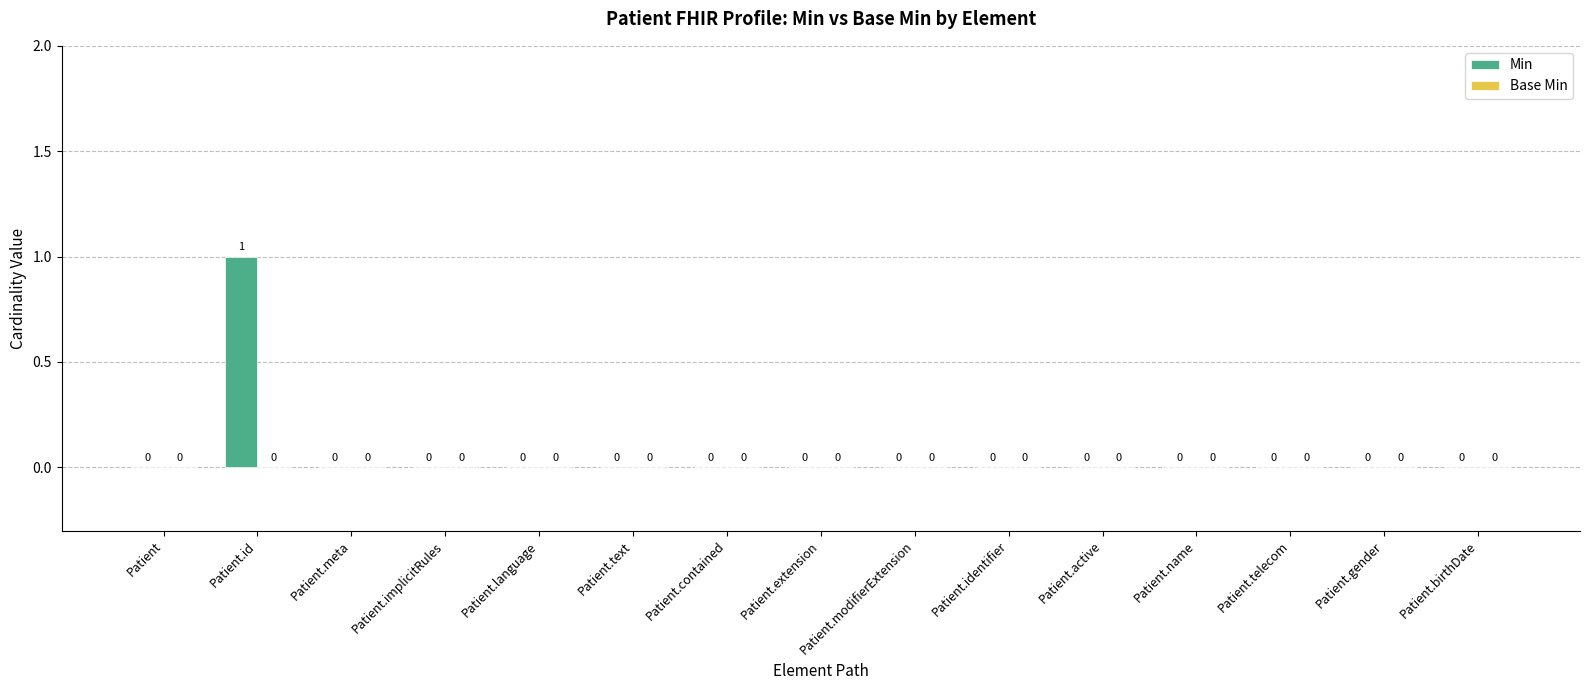

Is it true that the value at Patient.gender is -1?

False